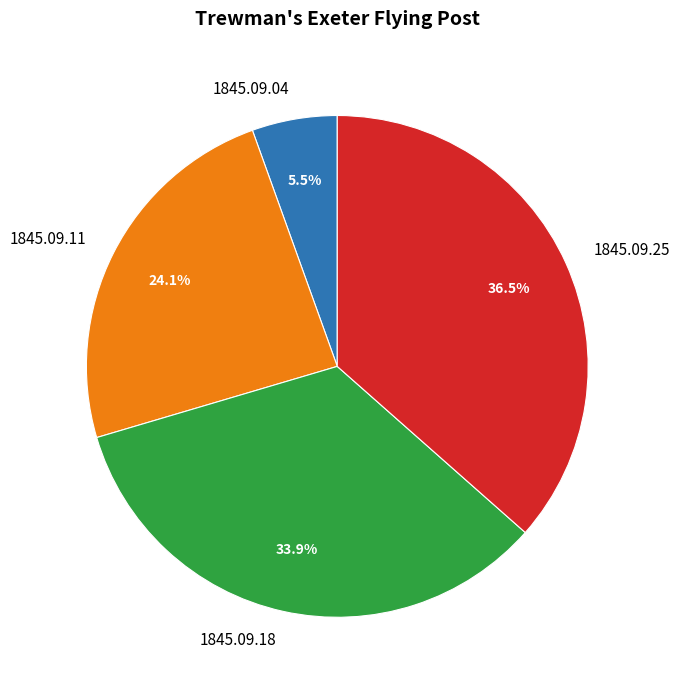

What percentage is NOT represented by 1845.09.18?

66.1%